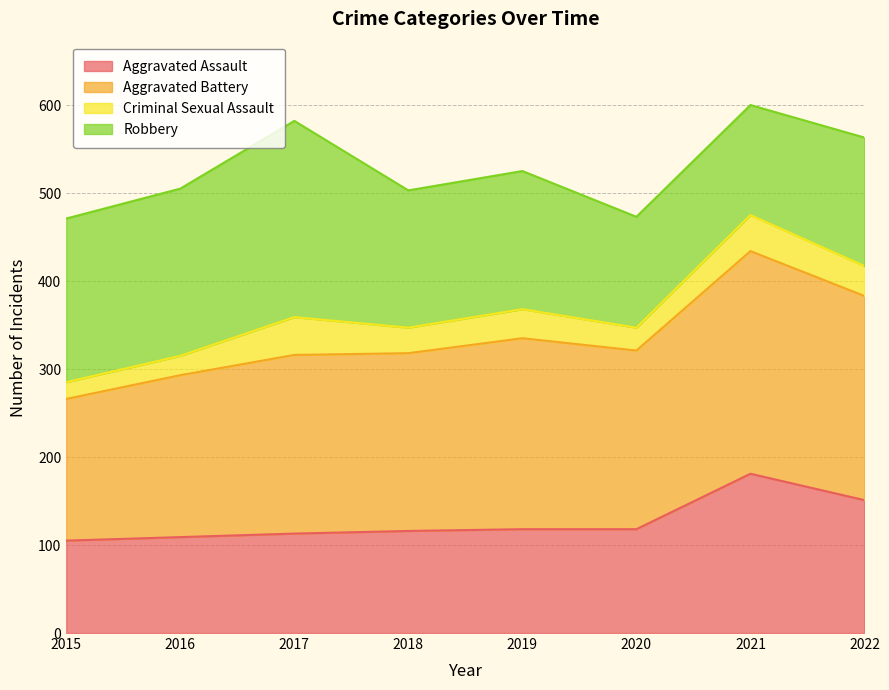

What is the total value across all series at 2021?

600